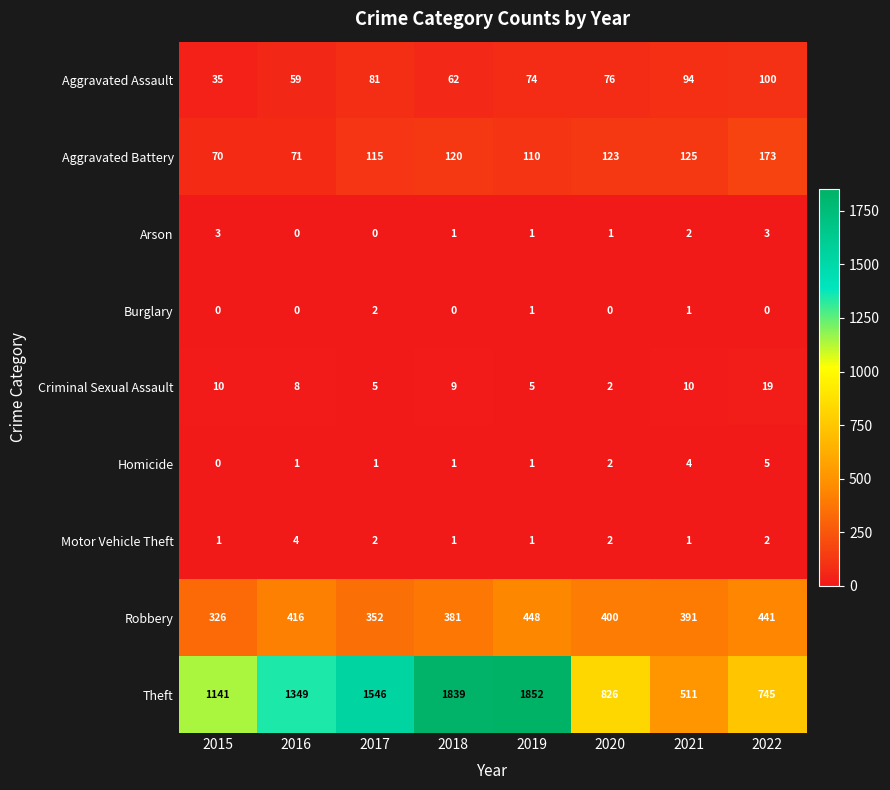

The value of Burglary at 2019 is 1. True or false?

True